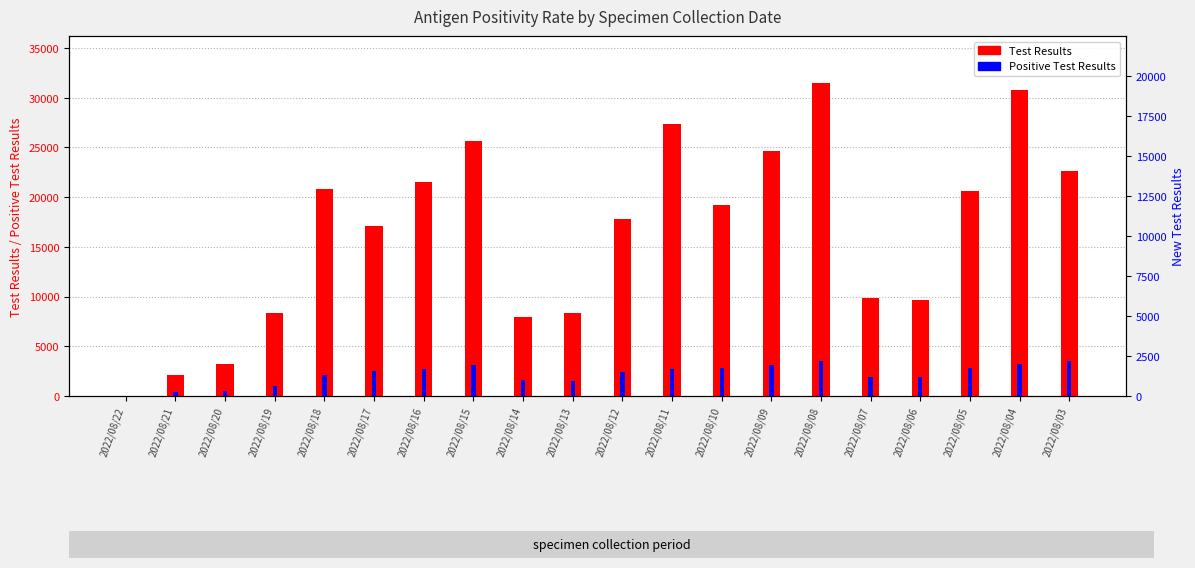

What is the difference between the maximum and second lowest values in the Test Results series?

29364